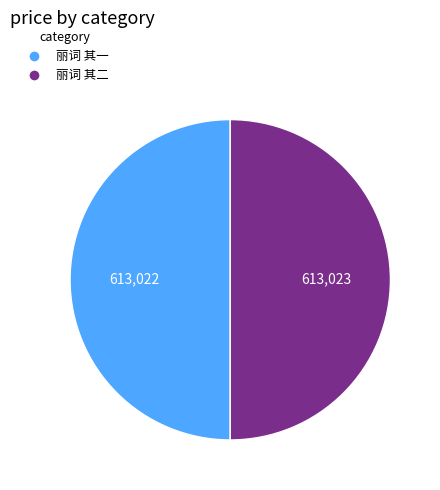

Is it true that 丽词 其一 is 50% of the pie?

True